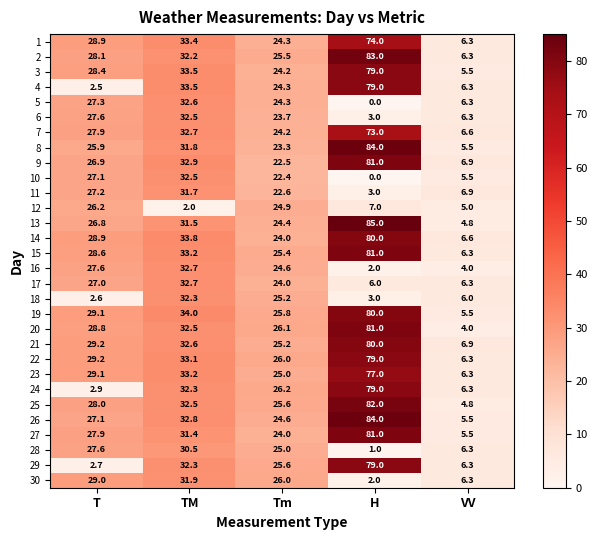

Is the value of 3 at T greater than the value of 28 at H?

Yes